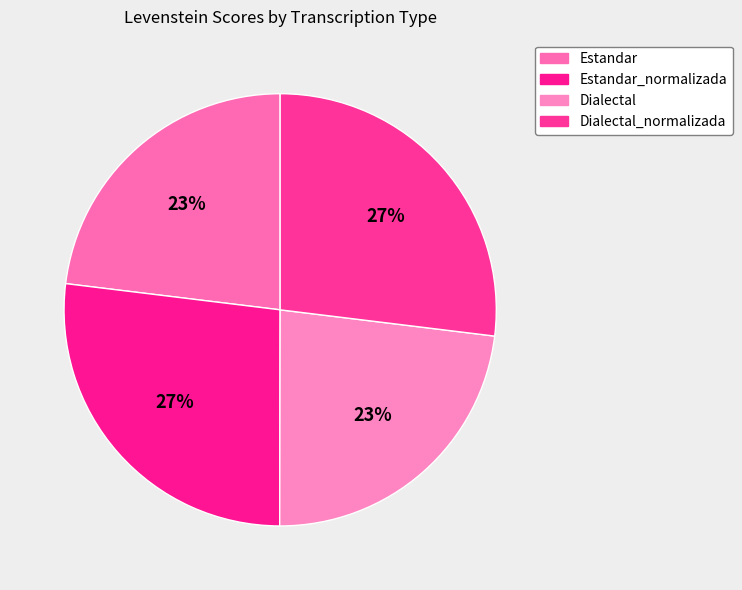

To the nearest percent, what is the average slice percentage?

25%